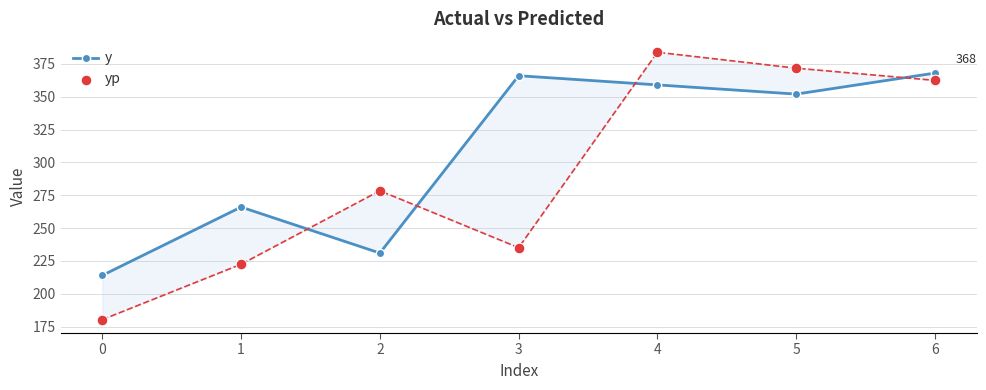

Which series contains the lowest Y value?

yp